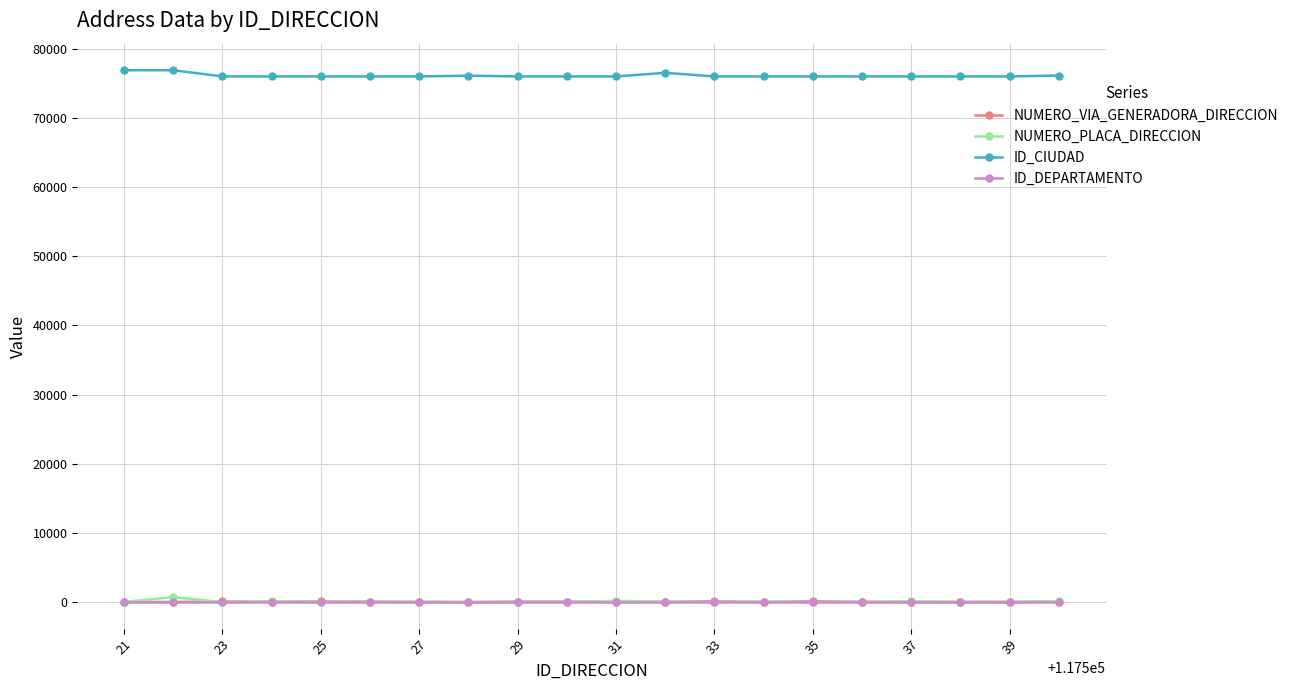

What is the difference between the maximum and minimum values in the NUMERO_VIA_GENERADORA_DIRECCION series?

127